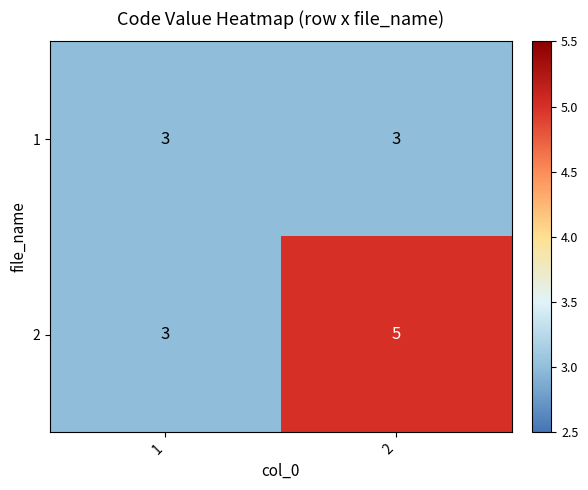

What is the sum of all 2 values?

8